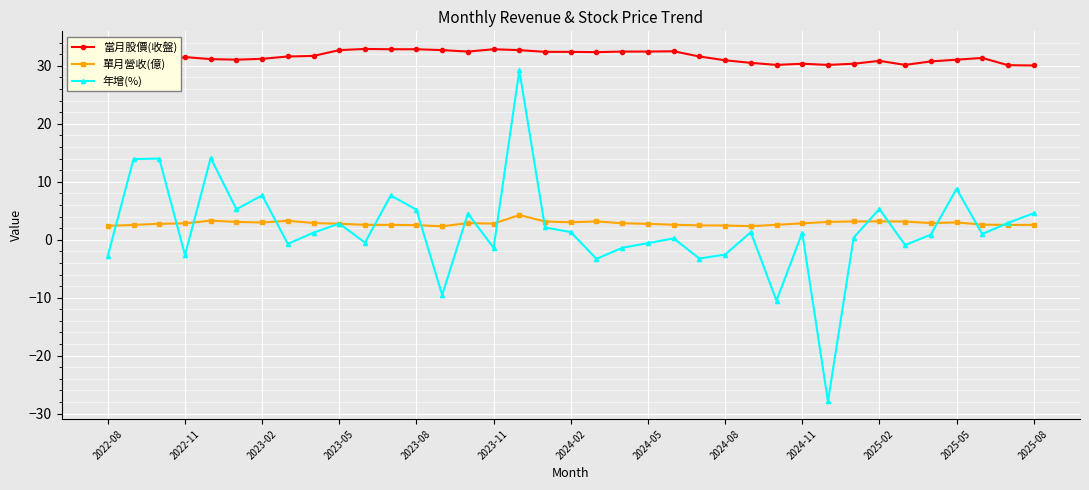

How many data points does each series have?

37